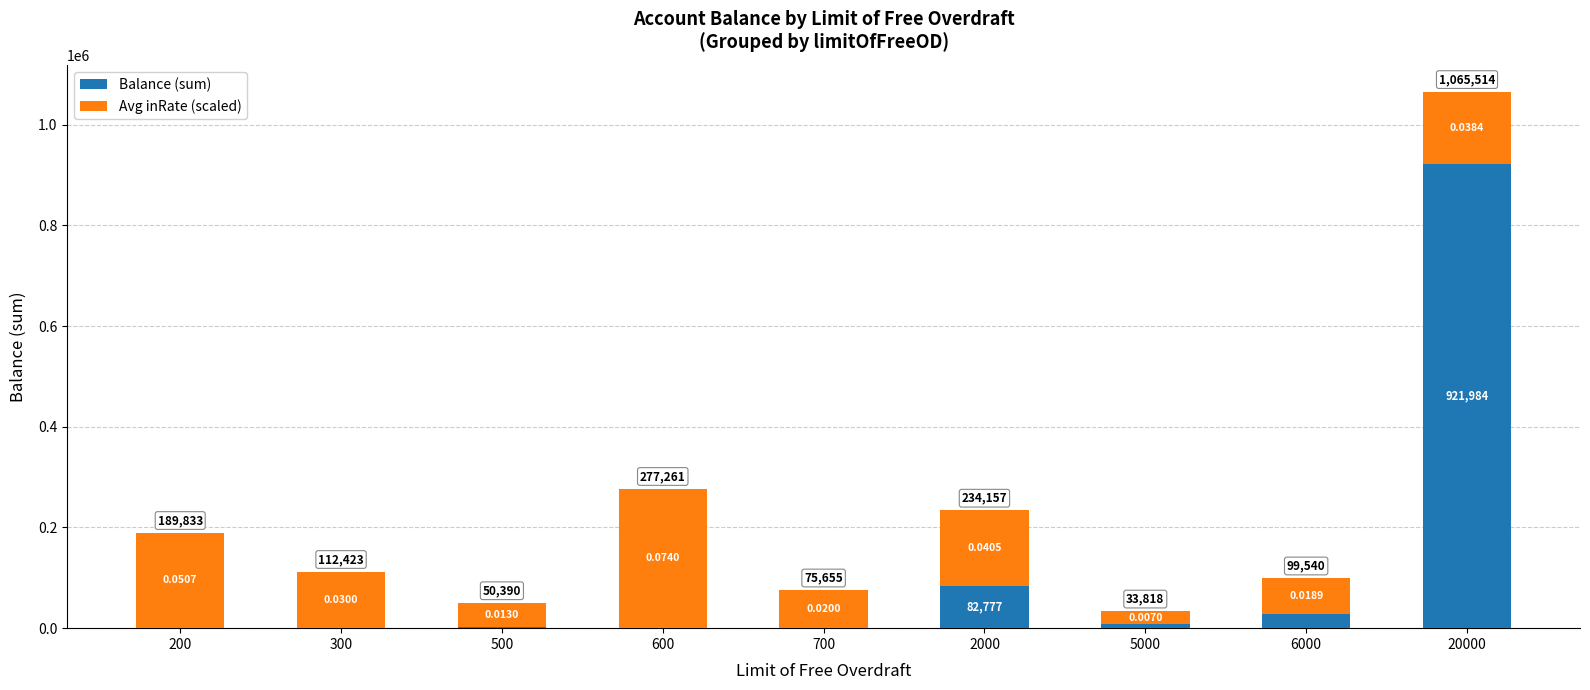

Which series has the largest range (max minus min)?

Balance (sum)